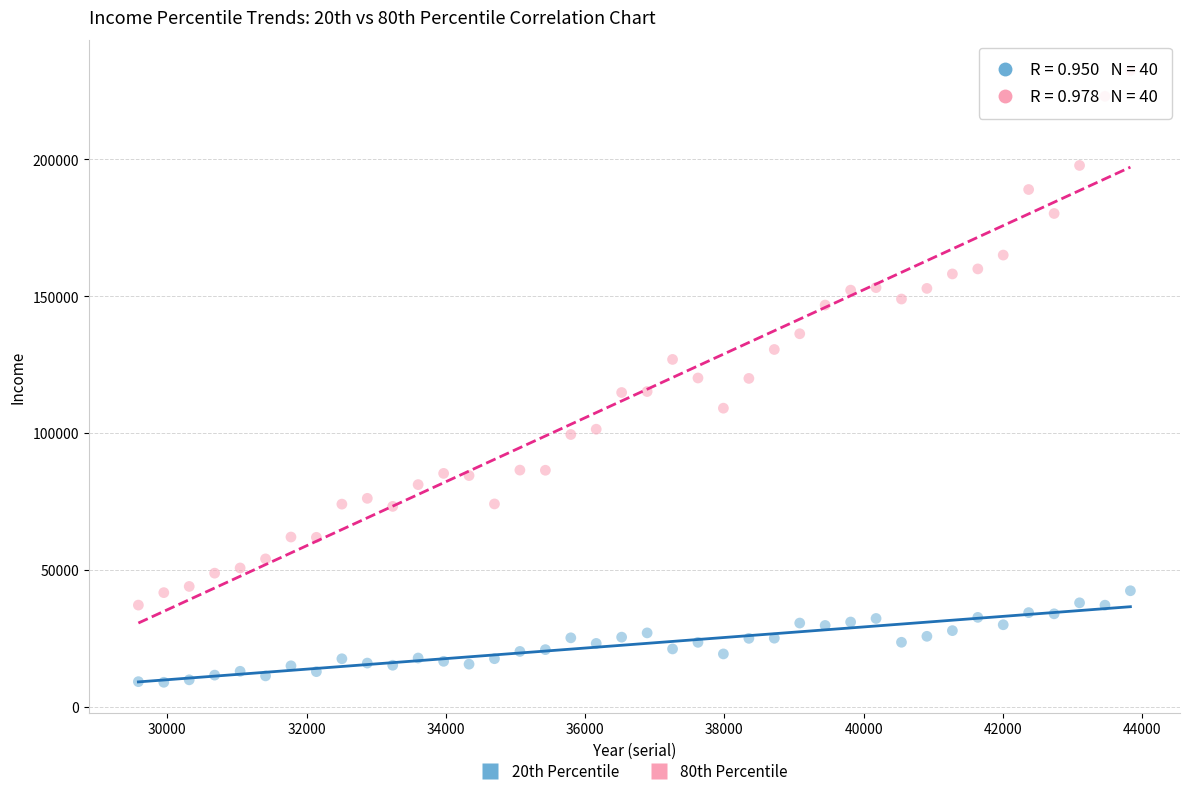

Which series contains the lowest Y value?

20th Percentile